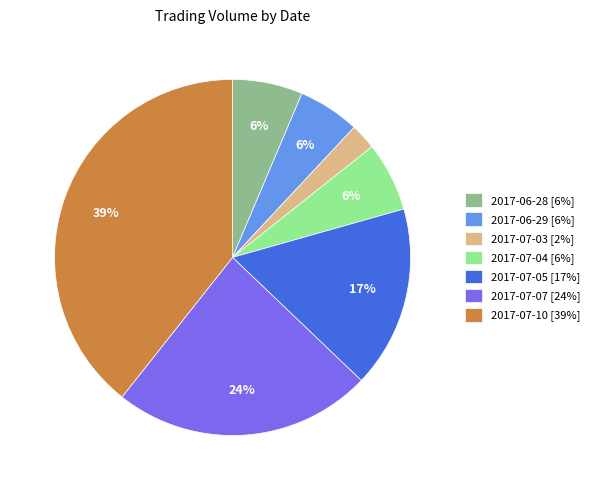

To the nearest percent, what is the difference between the 2017-06-28 [6%] and 2017-07-03 [2%] slice percentages?

4%